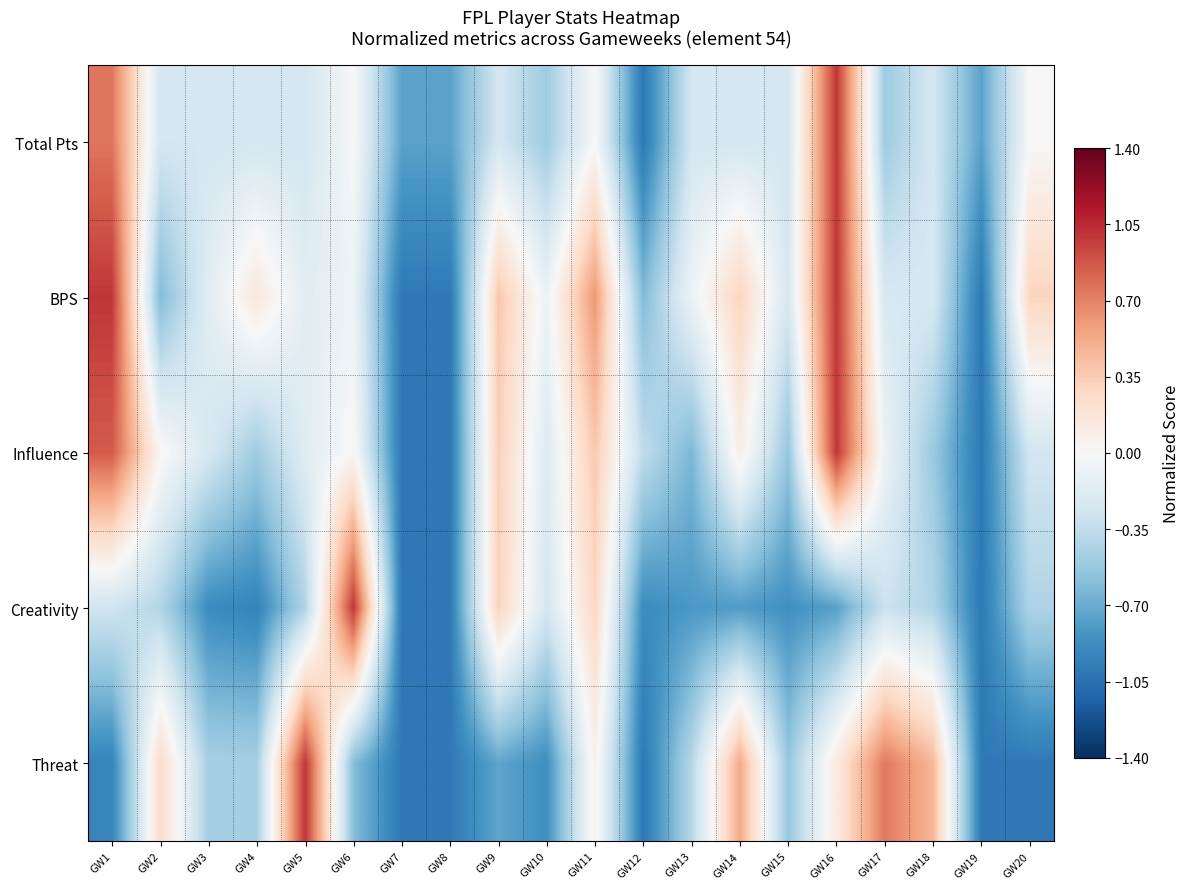

At which category is the sum across all series the highest?

GW16